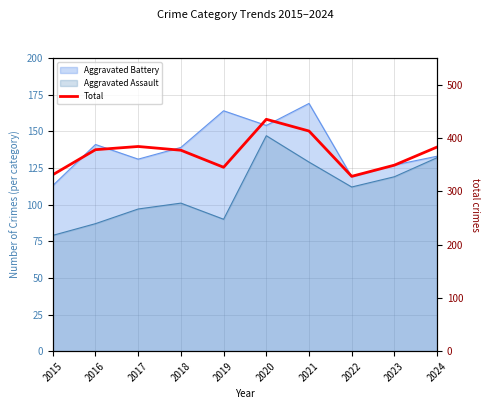

Does the chart display data point markers on the line(s)?

No